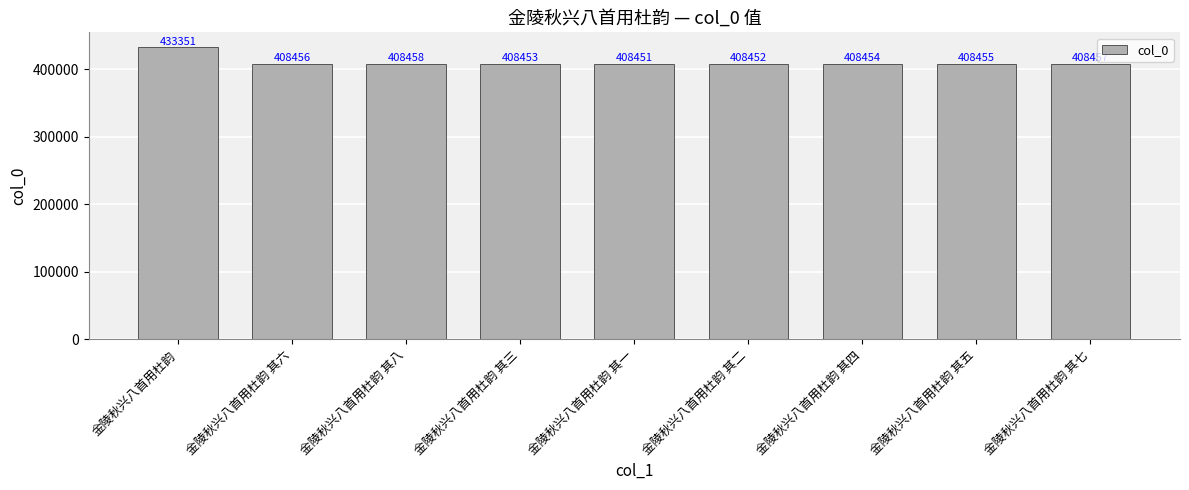

Rank the categories by value from highest to lowest.

金陵秋兴八首用杜韵, 金陵秋兴八首用杜韵 其八, 金陵秋兴八首用杜韵 其七, 金陵秋兴八首用杜韵 其六, 金陵秋兴八首用杜韵 其五, 金陵秋兴八首用杜韵 其四, 金陵秋兴八首用杜韵 其三, 金陵秋兴八首用杜韵 其二, 金陵秋兴八首用杜韵 其一